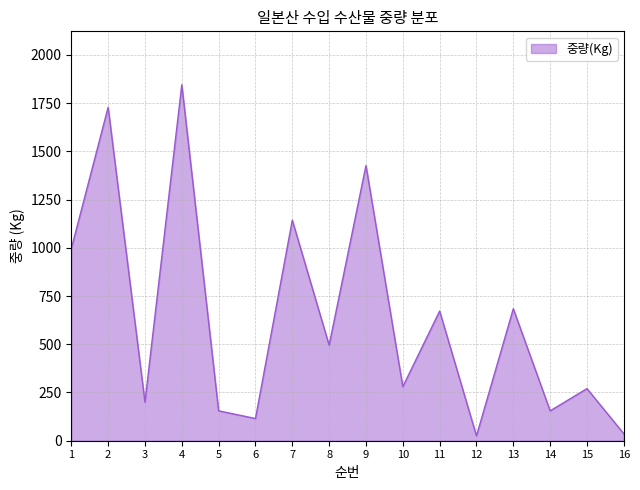

What is the maximum value shown in the chart?

1845